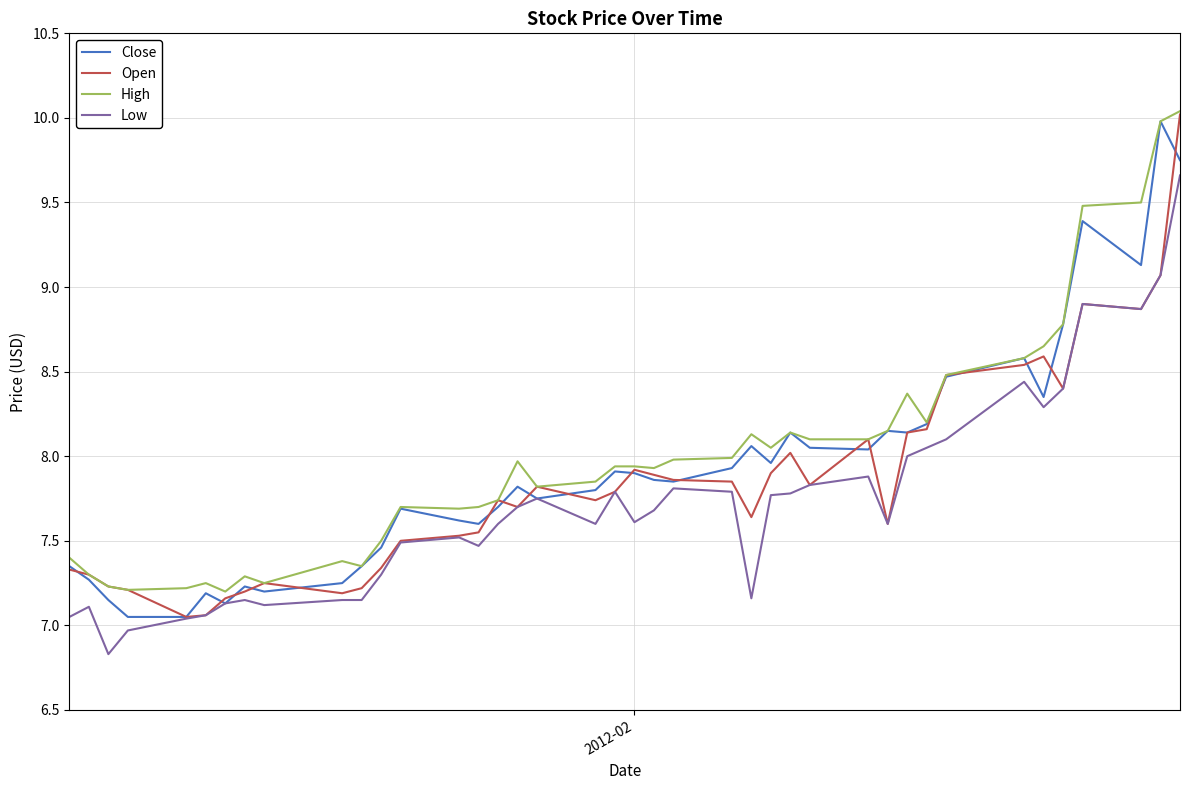

What is the maximum value shown in the chart?

10.0